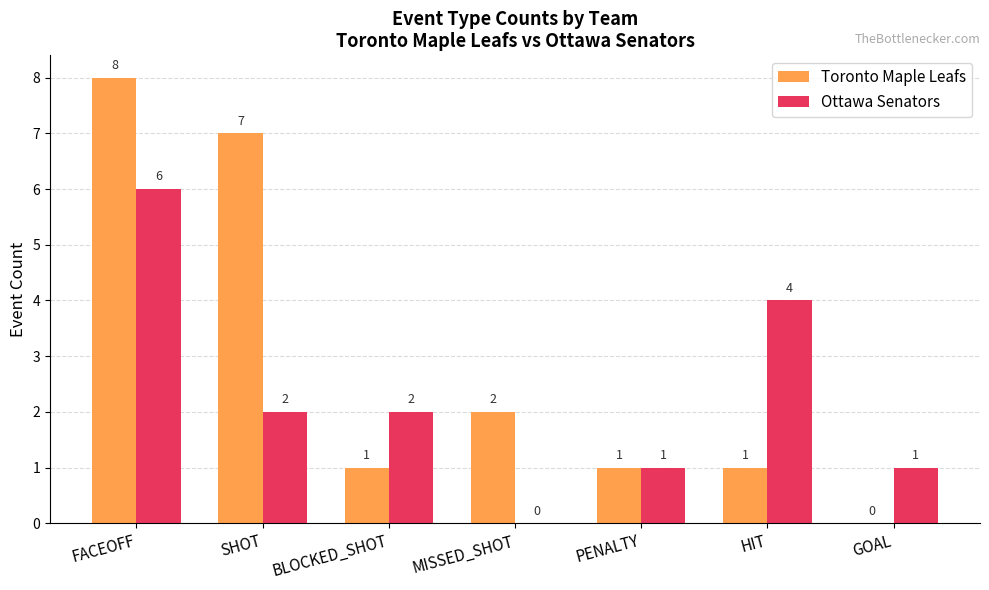

What is the total value across all series at GOAL?

1